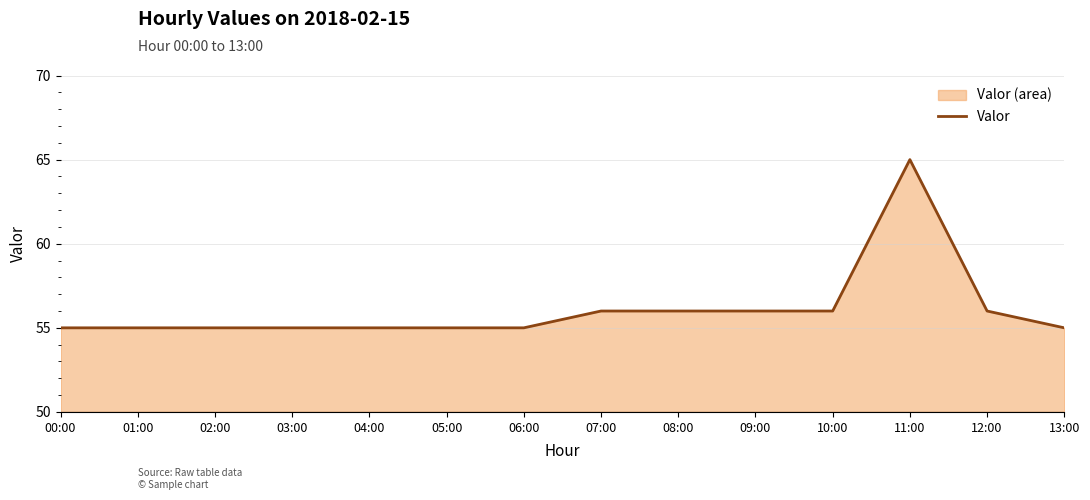

Count the values in the range 55 to 56.

13